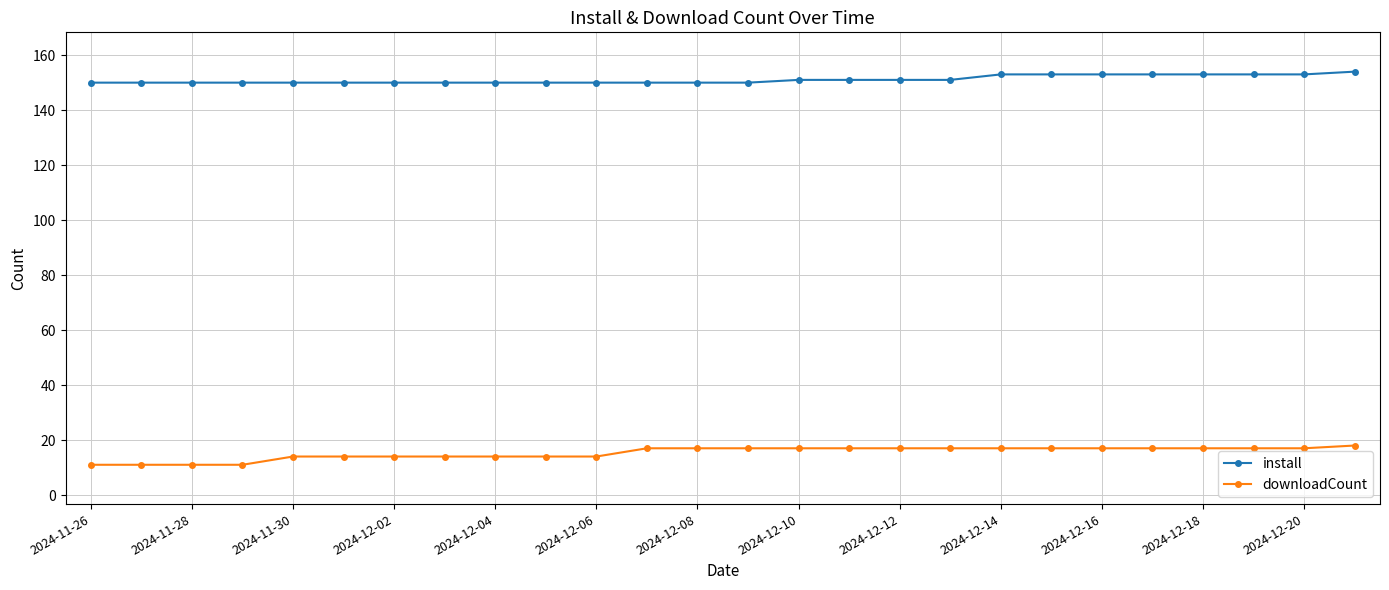

What is the sum of all install values?

3929